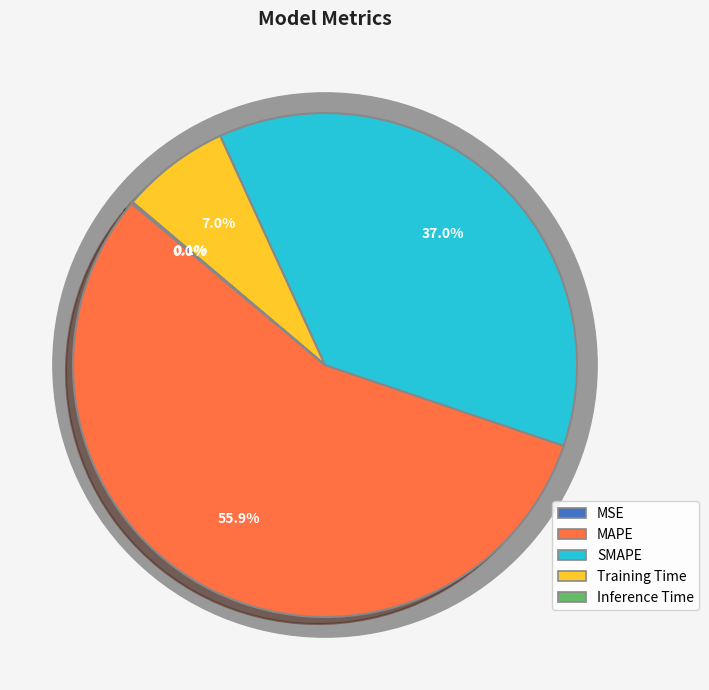

What is the largest slice in the pie chart?

MAPE